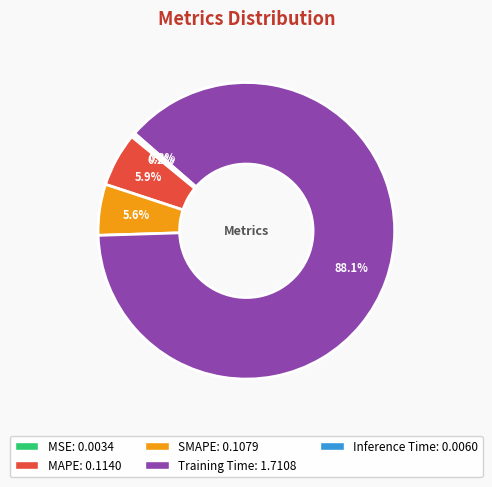

True or false: Training Time accounts for 88% of the total.

True